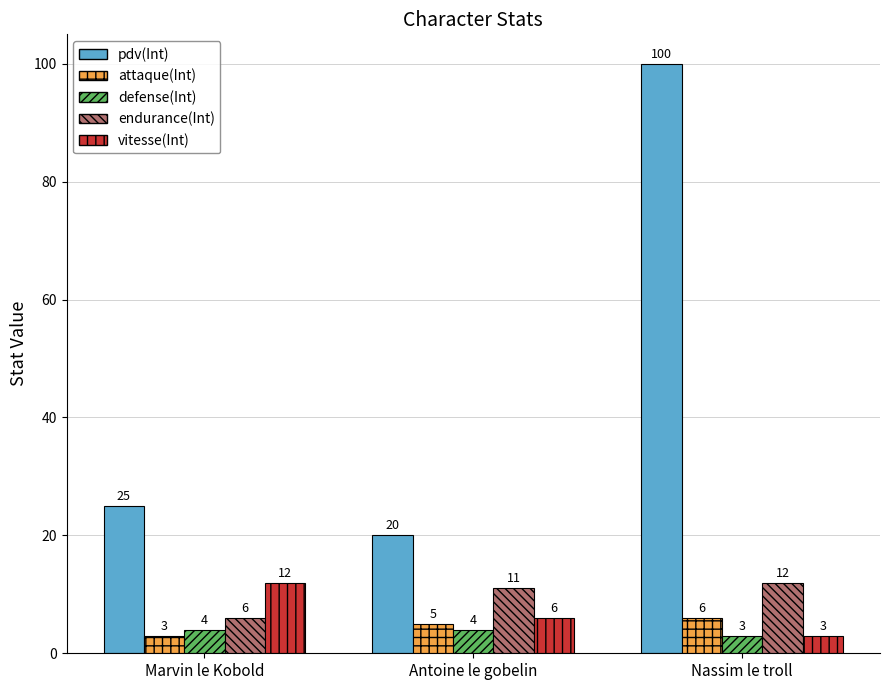

How many categories are shown in the chart?

3